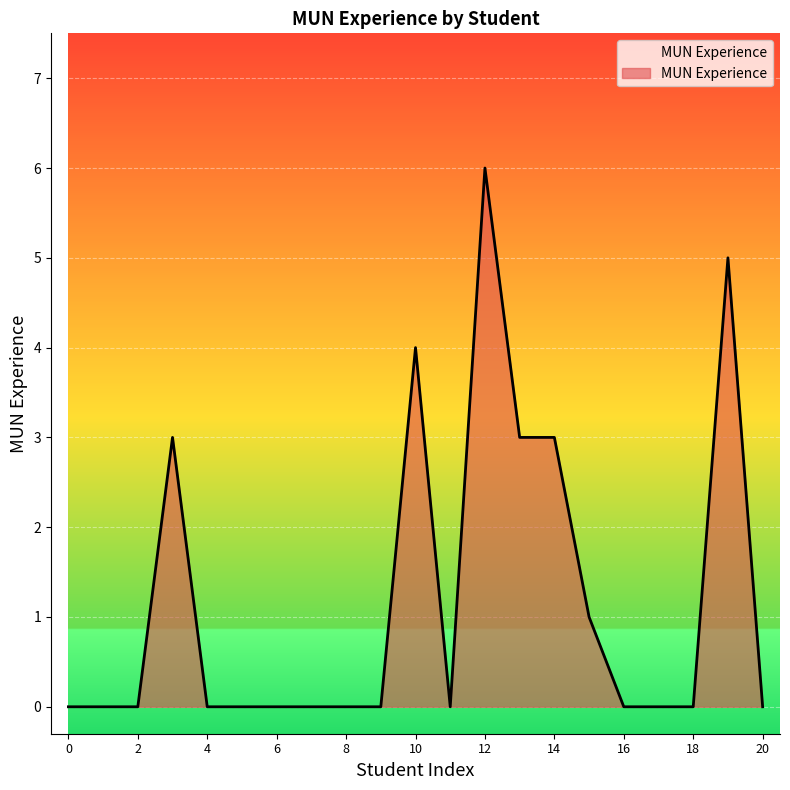

What is the difference between the maximum and minimum values?

6